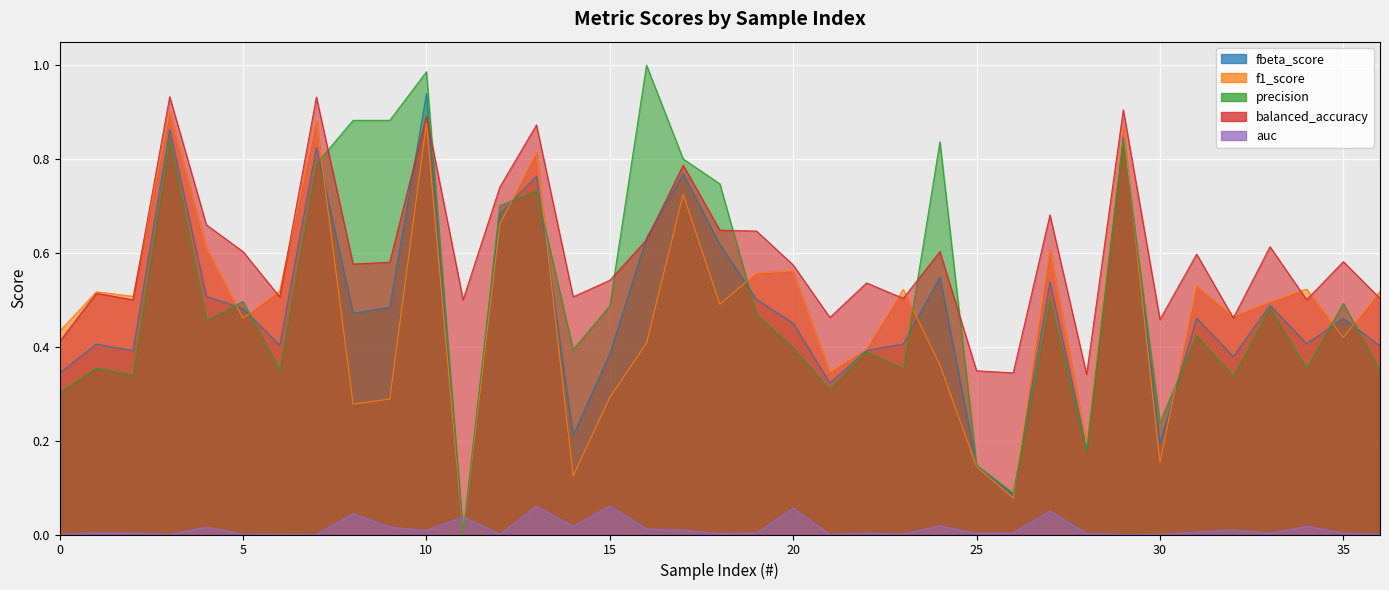

In fbeta_score, how many points are lower than both neighbors (excluding endpoints)?

11